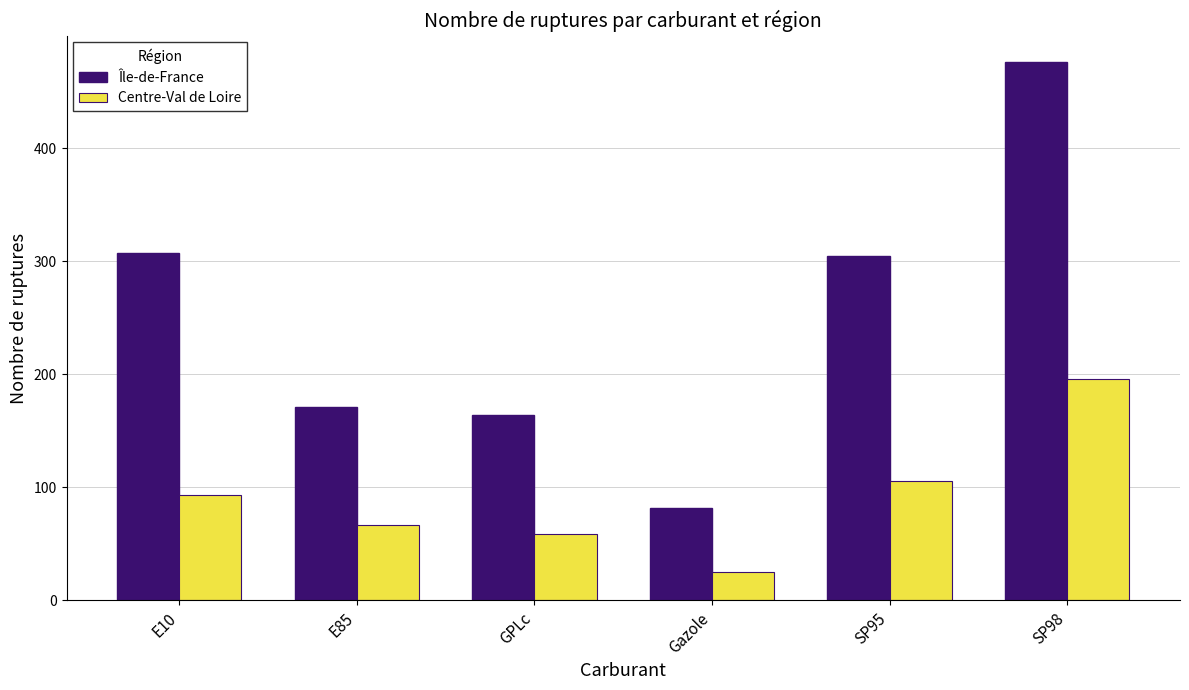

Reading right to left, transcribe all the data shown in this chart.

Île-de-France: SP98=476	SP95=305	Gazole=82	GPLc=164	E85=171	E10=307
Centre-Val de Loire: SP98=196	SP95=106	Gazole=25	GPLc=59	E85=67	E10=93